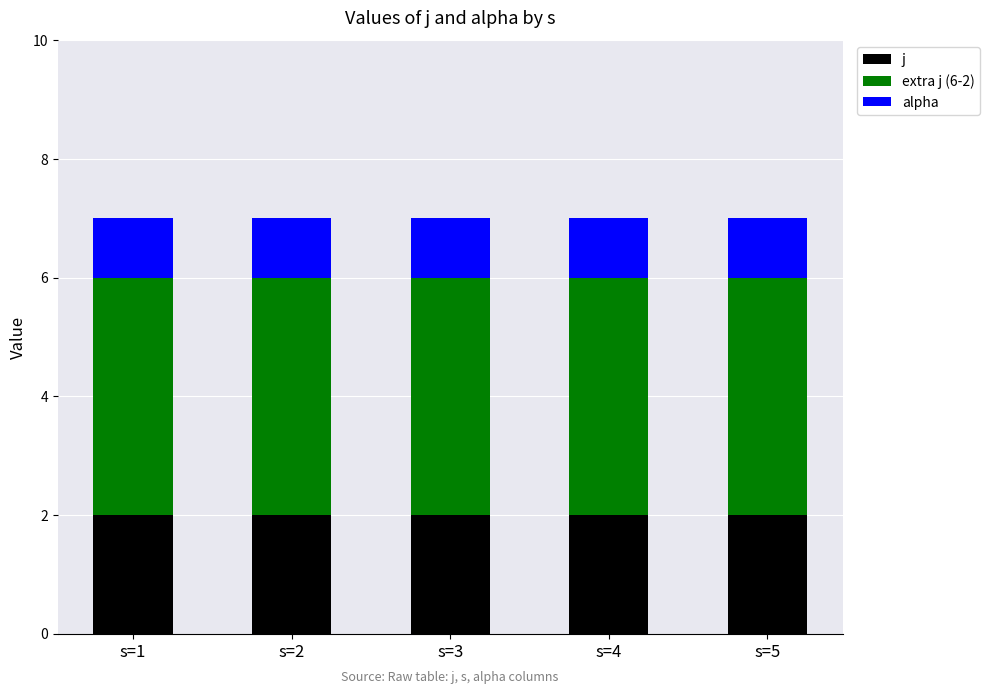

The value of j at s=1 is 2. True or false?

True